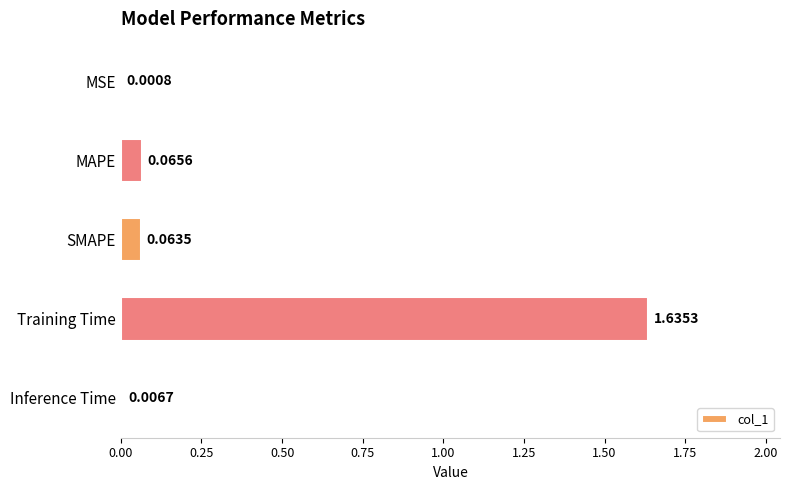

Which category has the highest value across all series?

Training Time